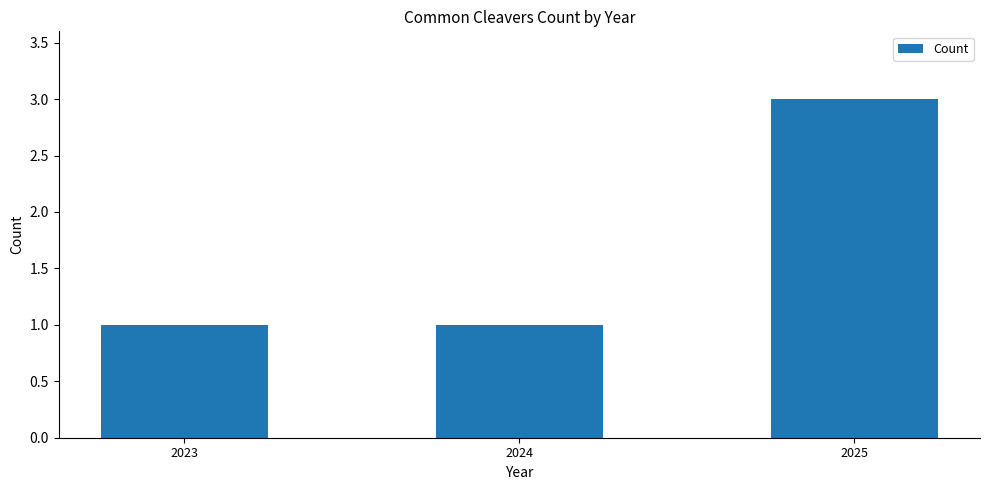

Are the bars grouped side by side (vs. stacked)?

No